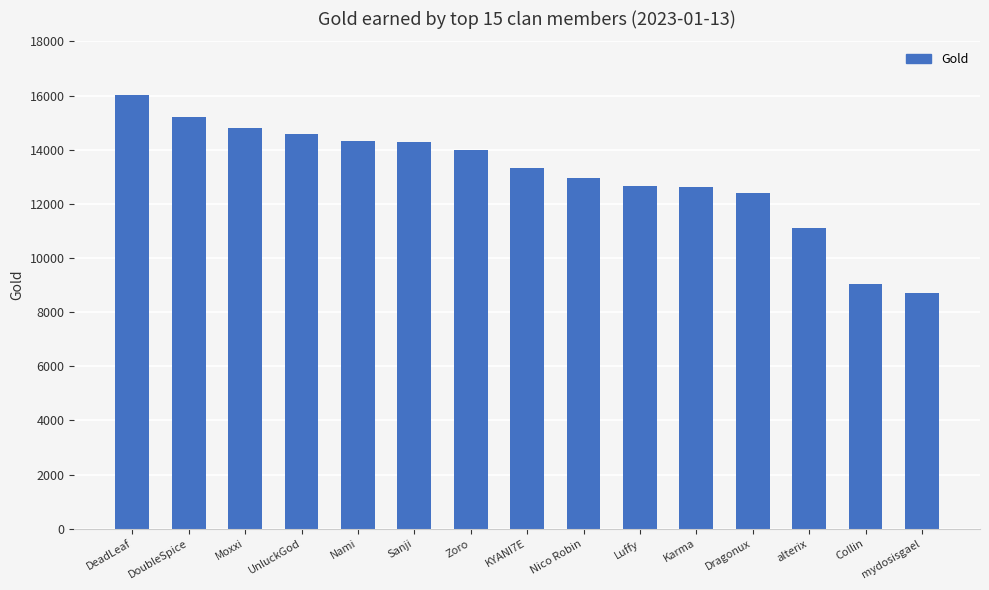

What is the label of the 15th bar from the left?

mydosisgael